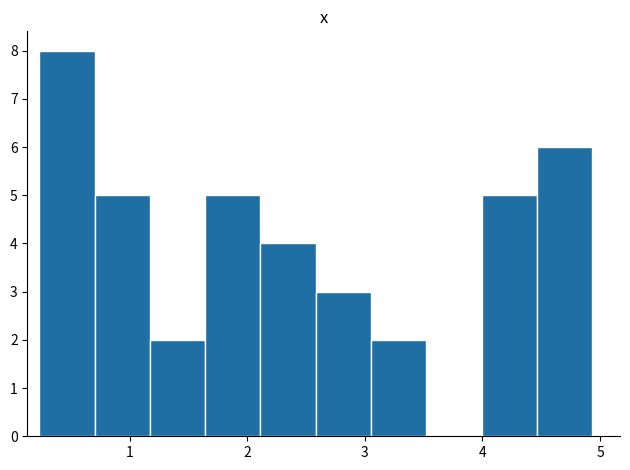

Reading left to right, list every bar in this chart as the range it spans on the x-axis followed by its height. Neither the bar edges nor the heights are printed on the chart, so give them approximately, as read against the axes.

0.2 to 0.7: 8
0.7 to 1.2: 5
1.2 to 1.6: 2
1.6 to 2.1: 5
2.1 to 2.6: 4
2.6 to 3.1: 3
3.1 to 3.5: 2
3.5 to 4.0: 0
4.0 to 4.5: 5
4.5 to 4.9: 6